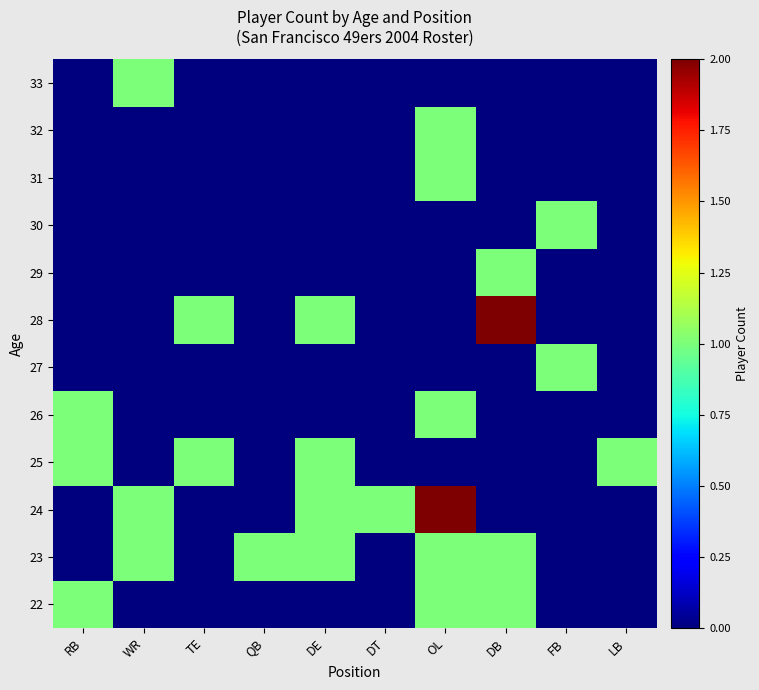

Reading left to right, list all the values displayed in this chart.

22: RB=1	WR=0	TE=0	QB=0	DE=0	DT=0	OL=1	DB=1	FB=0	LB=0
23: RB=0	WR=1	TE=0	QB=1	DE=1	DT=0	OL=1	DB=1	FB=0	LB=0
24: RB=0	WR=1	TE=0	QB=0	DE=1	DT=1	OL=2	DB=0	FB=0	LB=0
25: RB=1	WR=0	TE=1	QB=0	DE=1	DT=0	OL=0	DB=0	FB=0	LB=1
26: RB=1	WR=0	TE=0	QB=0	DE=0	DT=0	OL=1	DB=0	FB=0	LB=0
27: RB=0	WR=0	TE=0	QB=0	DE=0	DT=0	OL=0	DB=0	FB=1	LB=0
28: RB=0	WR=0	TE=1	QB=0	DE=1	DT=0	OL=0	DB=2	FB=0	LB=0
29: RB=0	WR=0	TE=0	QB=0	DE=0	DT=0	OL=0	DB=1	FB=0	LB=0
30: RB=0	WR=0	TE=0	QB=0	DE=0	DT=0	OL=0	DB=0	FB=1	LB=0
31: RB=0	WR=0	TE=0	QB=0	DE=0	DT=0	OL=1	DB=0	FB=0	LB=0
32: RB=0	WR=0	TE=0	QB=0	DE=0	DT=0	OL=1	DB=0	FB=0	LB=0
33: RB=0	WR=1	TE=0	QB=0	DE=0	DT=0	OL=0	DB=0	FB=0	LB=0